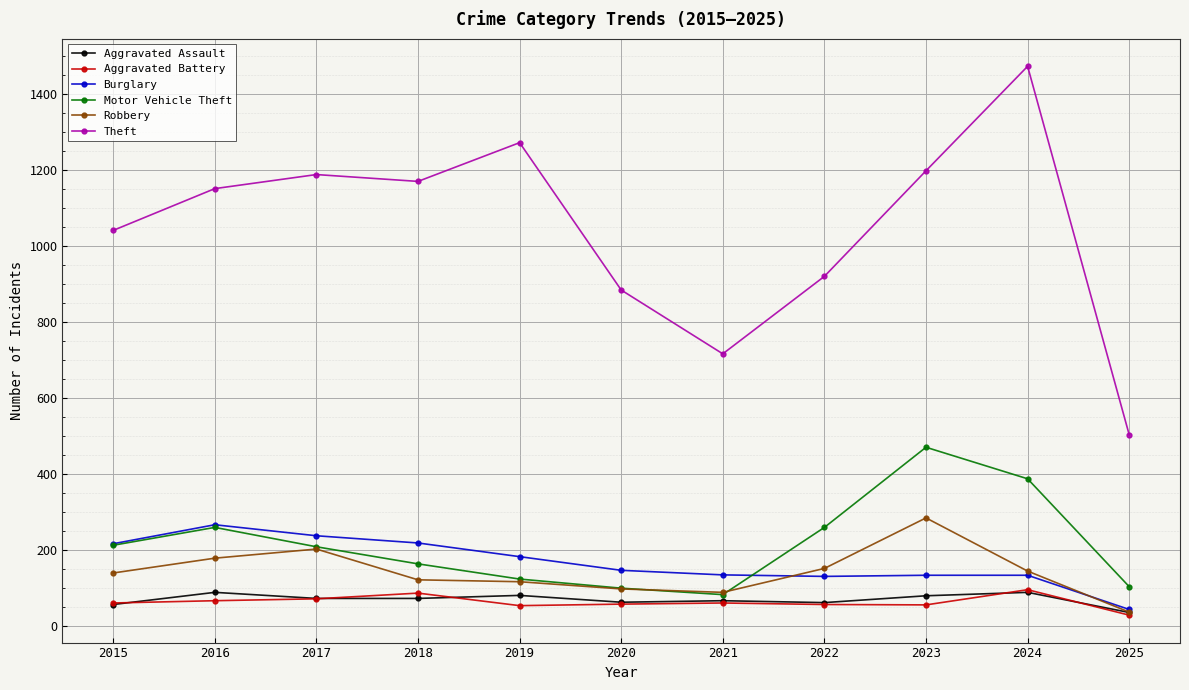

The Aggravated Assault series shows 61 at 2022. True or false?

True